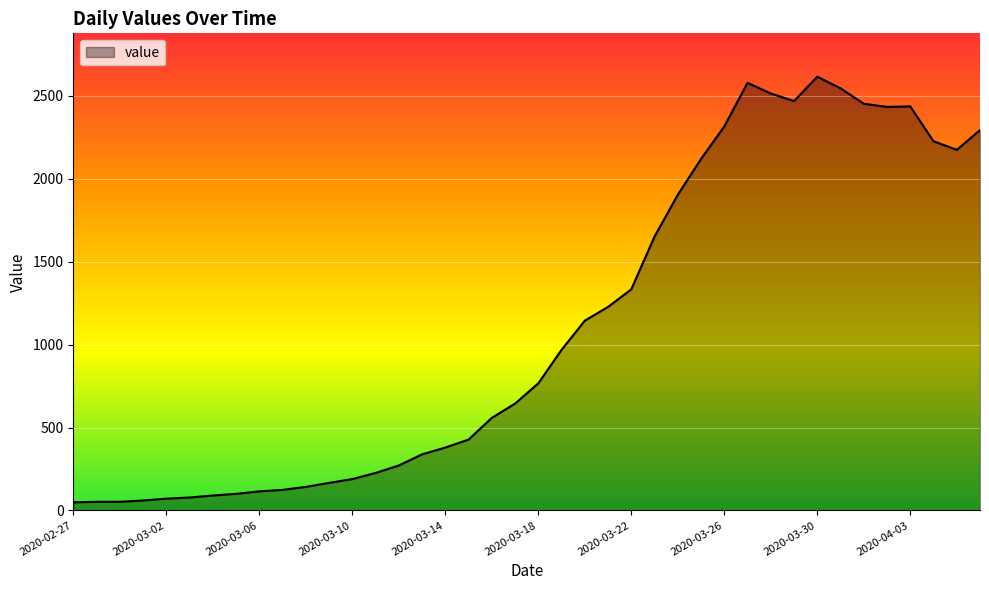

What is the difference between the maximum and minimum values?

2566